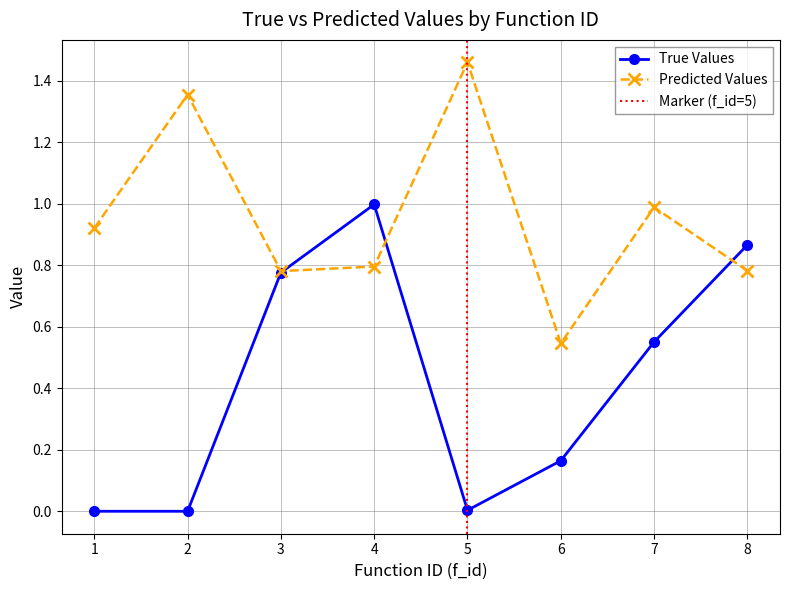

In predicted, how many points are lower than both neighbors (excluding endpoints)?

2